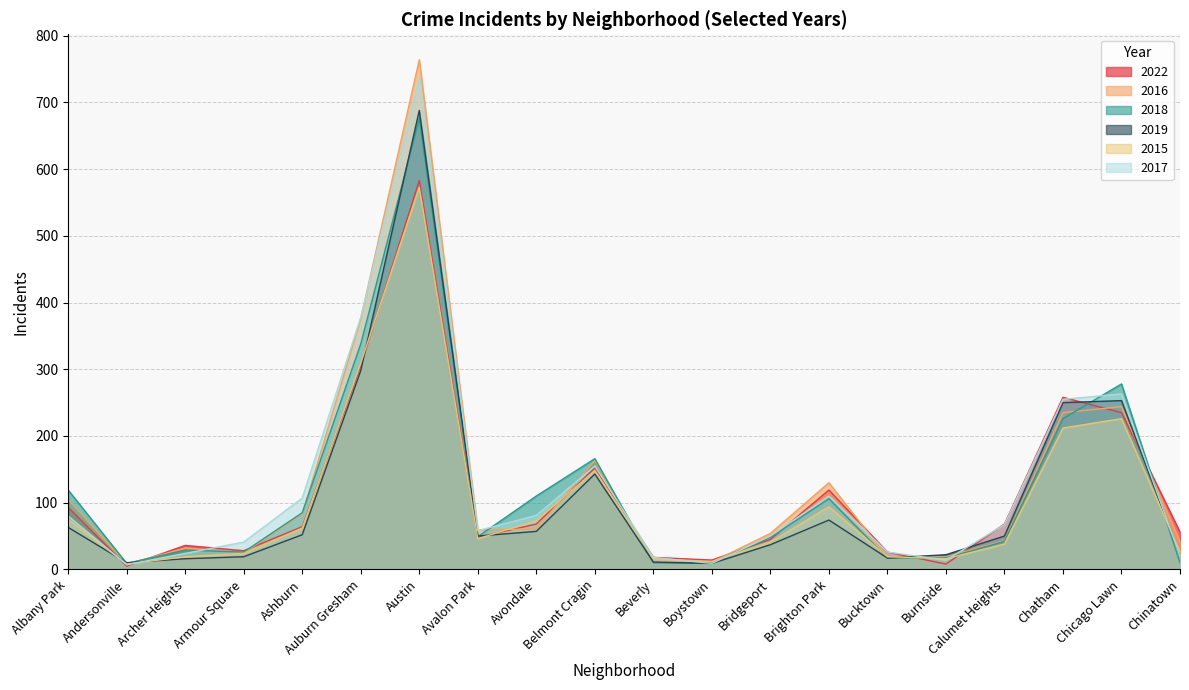

Reading left to right, extract all data points from this chart.

2022: 93	5	36	28	64	305	583	48	68	152	18	14	45	119	26	8	68	258	235	56
2016: 105	8	32	25	83	376	764	59	61	163	11	11	54	130	18	19	43	235	244	41
2018: 119	9	29	26	85	338	676	49	110	166	10	9	48	106	17	17	42	226	278	10
2019: 63	10	16	19	52	298	688	50	57	143	11	9	37	74	17	22	50	250	253	21
2015: 75	8	19	24	62	309	573	46	73	148	16	12	41	94	19	16	38	212	226	26
2017: 80	7	24	41	107	378	737	58	81	155	18	9	50	110	26	14	67	255	263	20